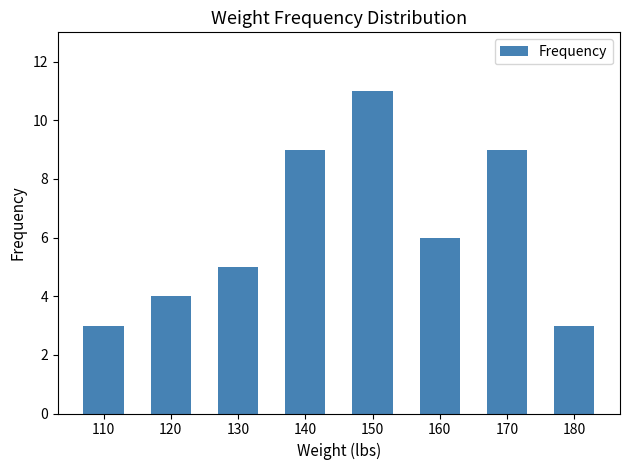

Count the values in the range 4 to 9.

5